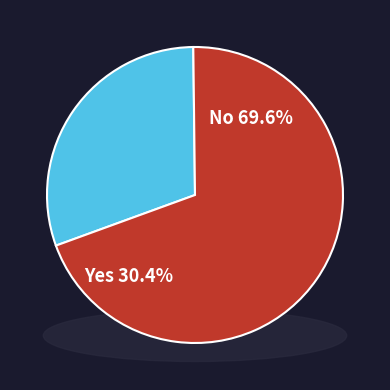

To the nearest percent, what is the difference between the largest and smallest slice percentages?

39%